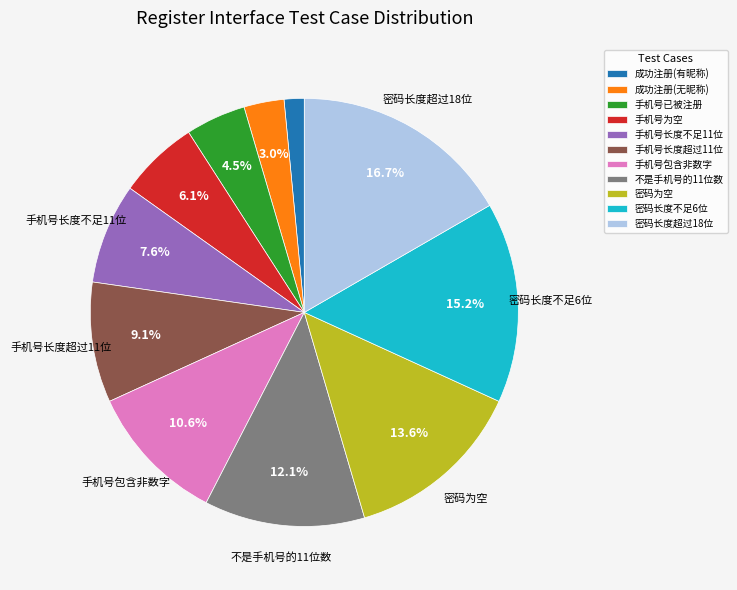

To the nearest percent, what is the combined percentage of 手机号为空 and 手机号长度超过11位?

15%